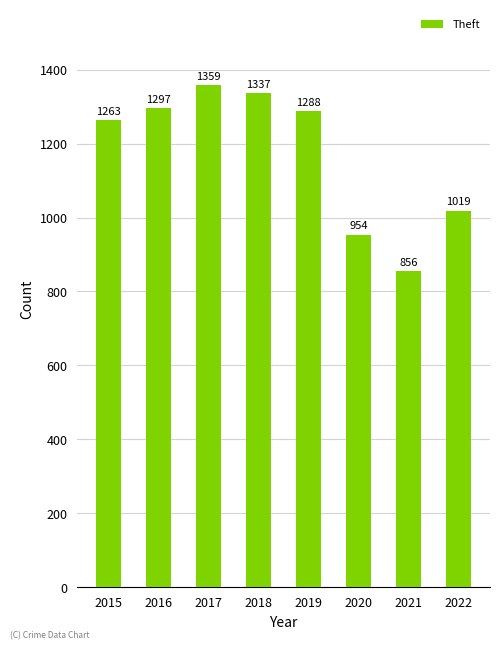

How many bars are there in total?

8